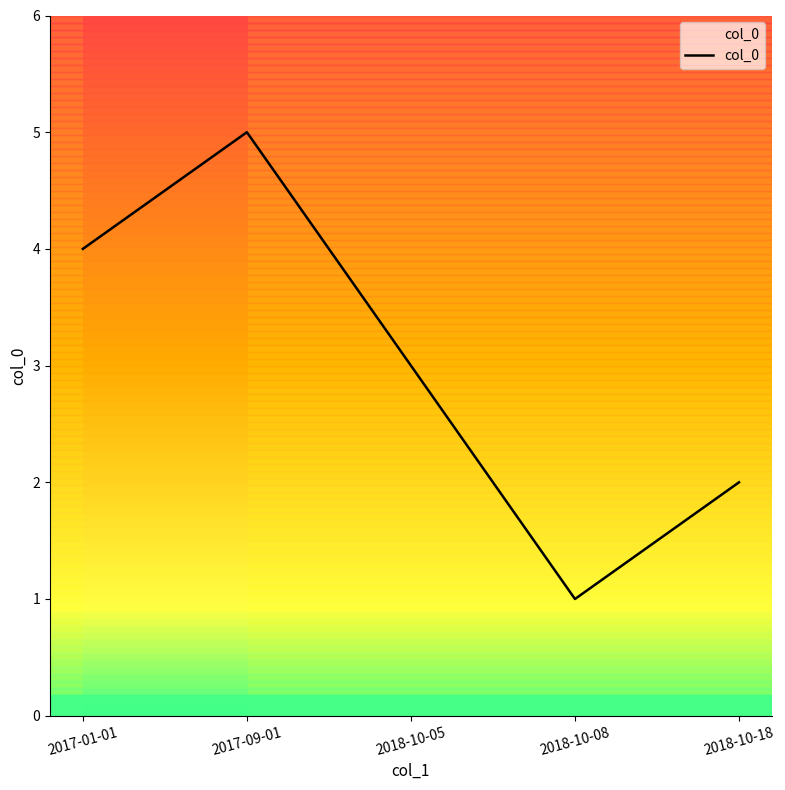

Count the values in the range 2 to 4.

3